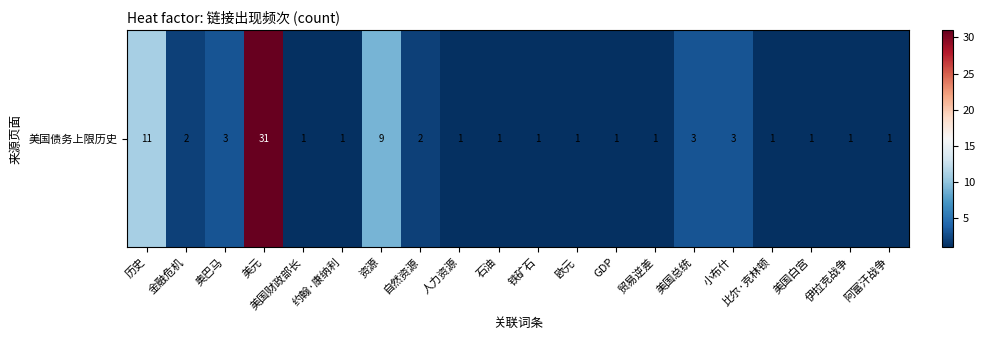

List the labels in order of value, smallest first.

美国财政部长, 约翰·康纳利, 人力资源, 石油, 铁矿石, 欧元, GDP, 贸易逆差, 比尔·克林顿, 美国白宫, 伊拉克战争, 阿富汗战争, 金融危机, 自然资源, 奥巴马, 美国总统, 小布什, 资源, 历史, 美元